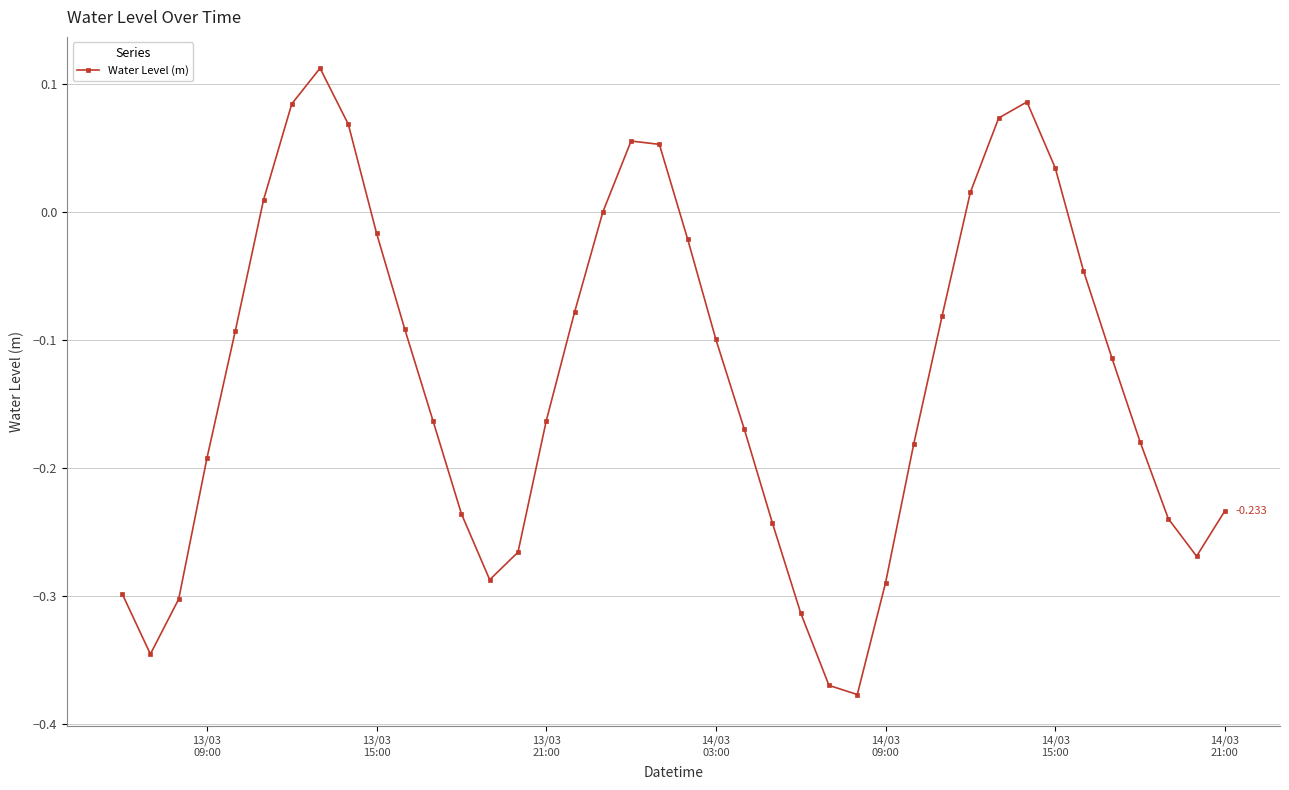

What is the minimum value shown in the chart?

-0.4